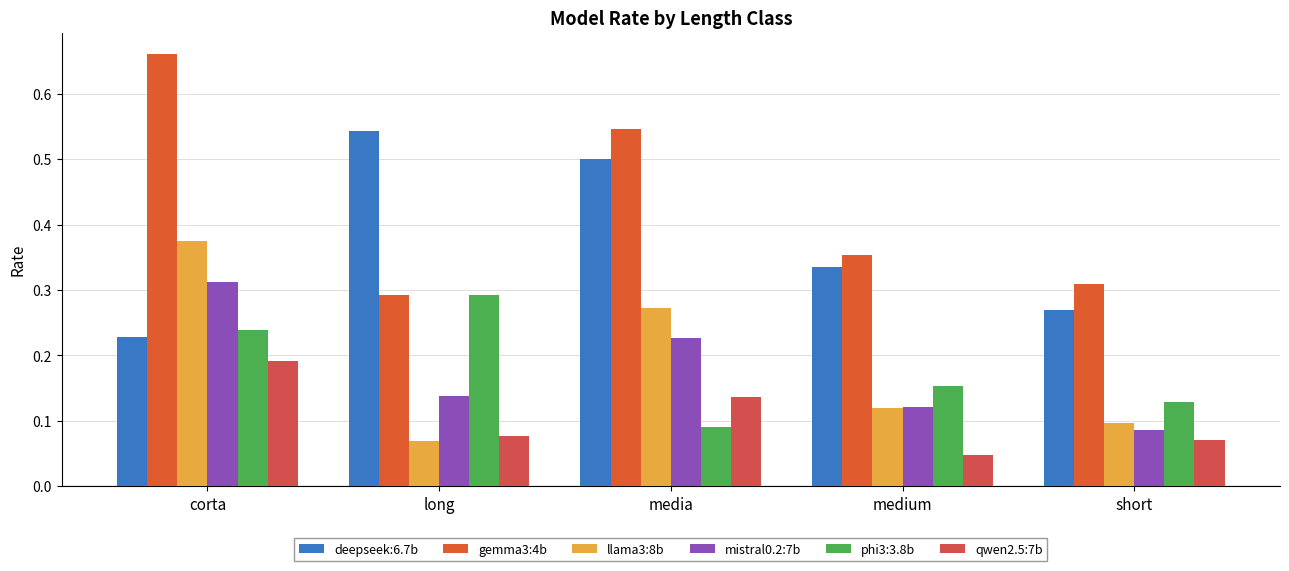

How many series are shown in this chart?

6